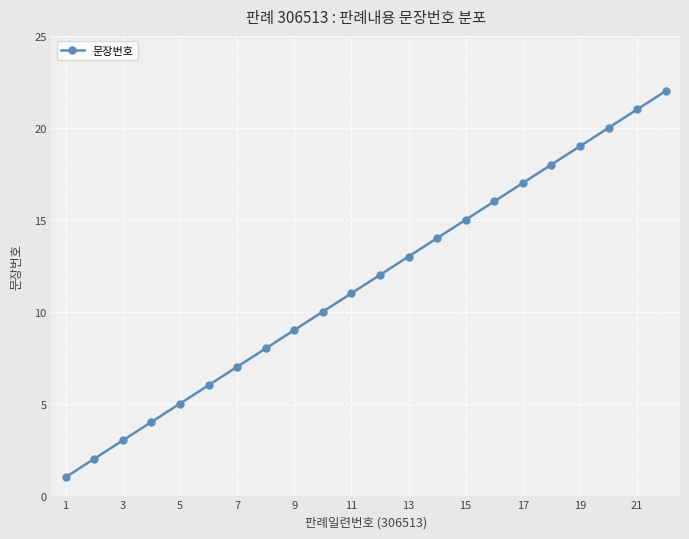

What is the average value?

12